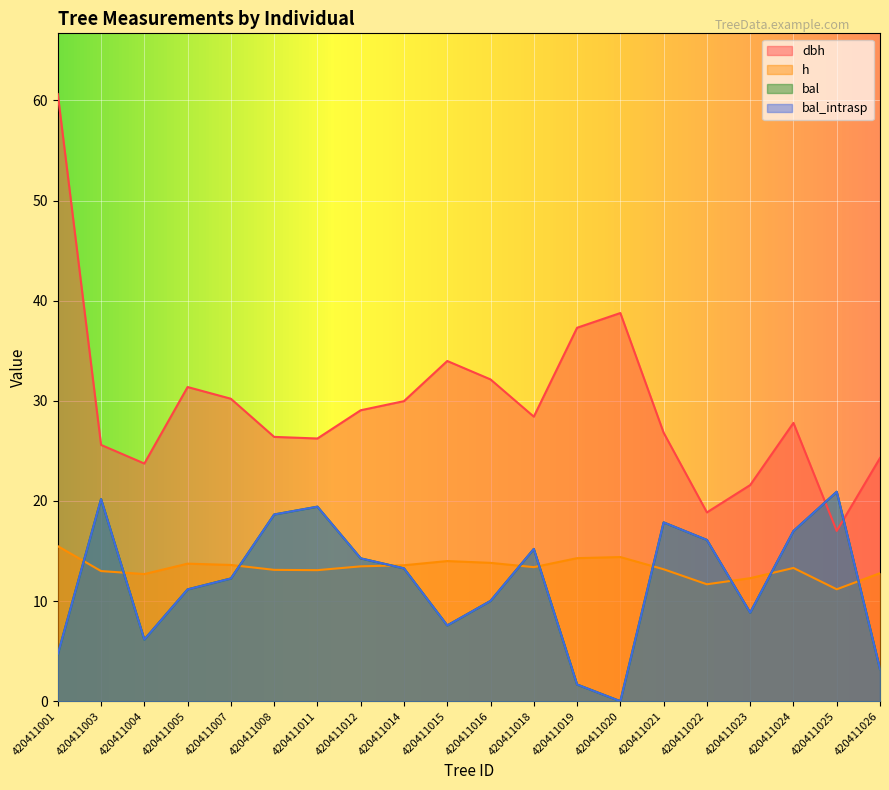

Which series has the largest total across all categories?

dbh